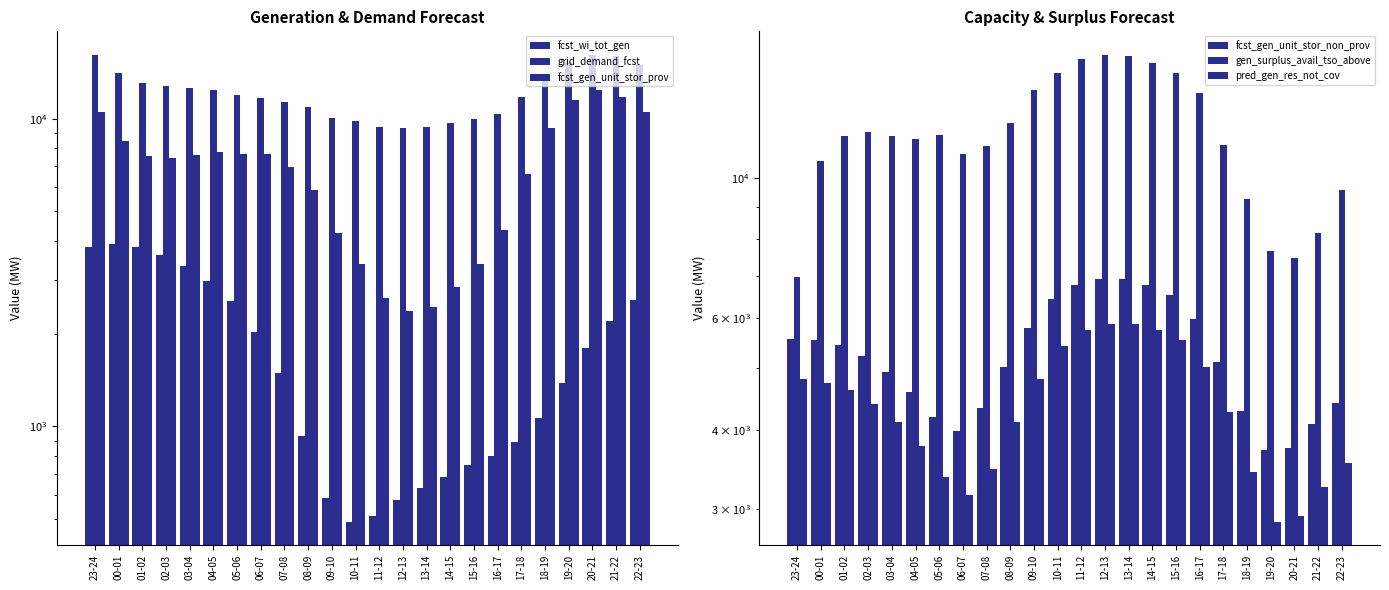

What is the minimum value shown in the chart?

491